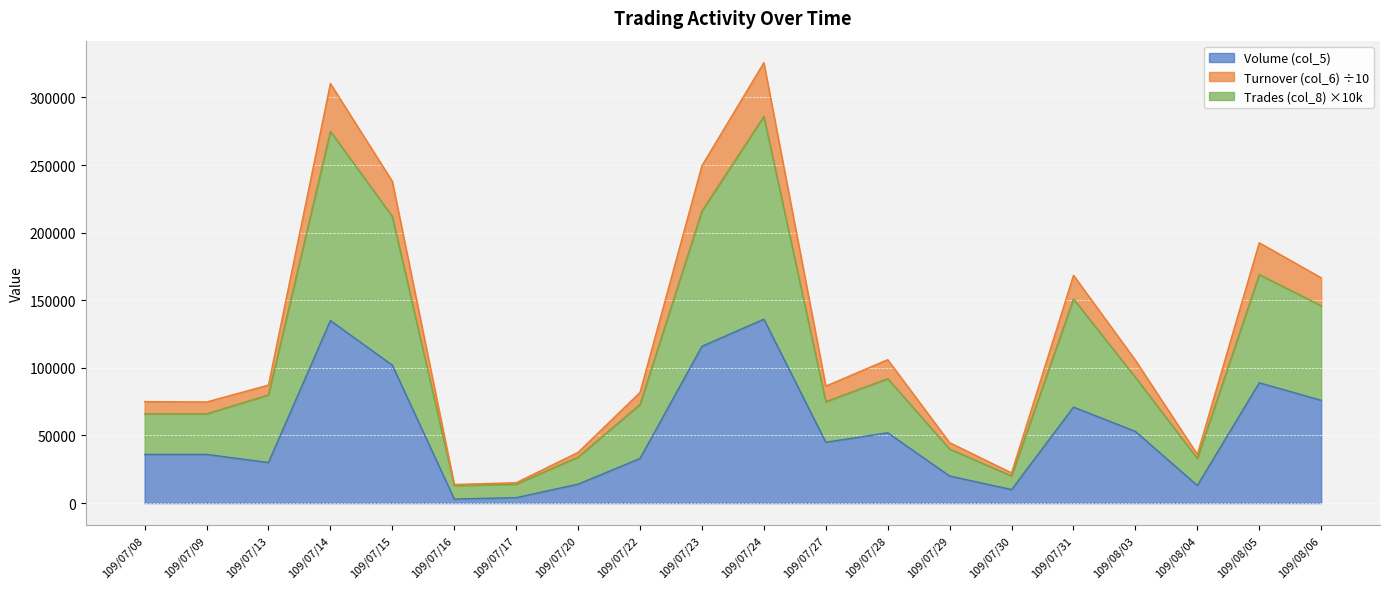

How many lines are shown in the chart?

3